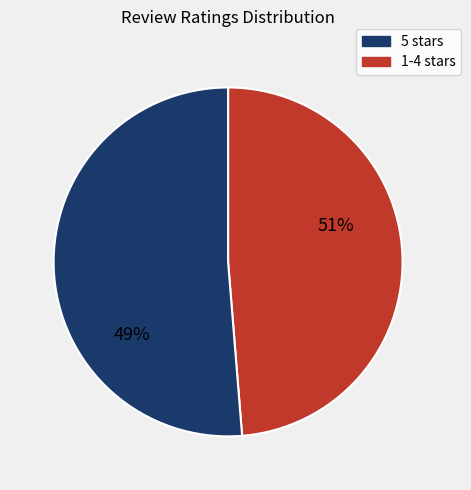

Combined, do 1 and 5 account for over 50%?

Yes